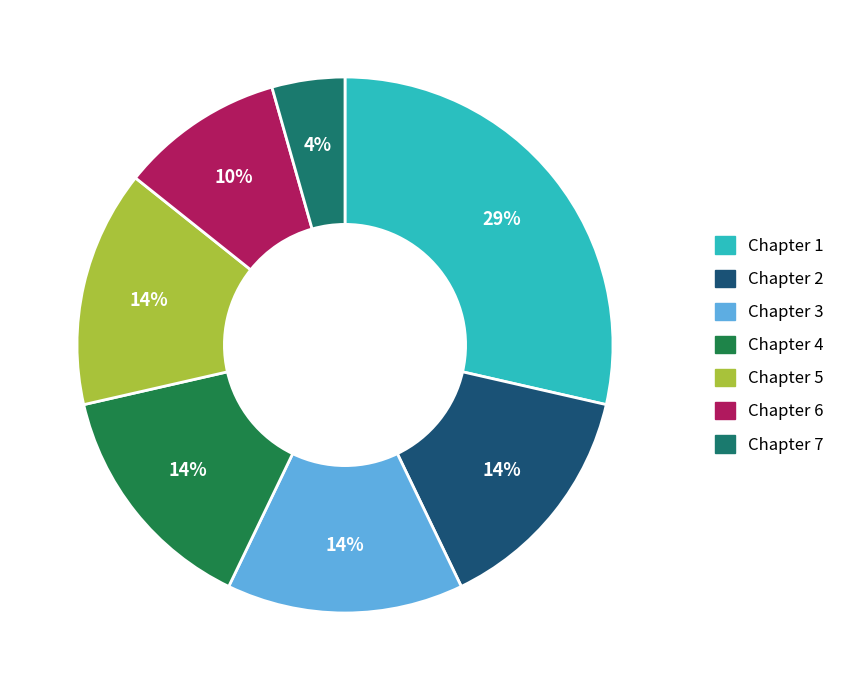

Rank the categories by value from highest to lowest.

Chapter 1, Chapter 2, Chapter 3, Chapter 4, Chapter 5, Chapter 6, Chapter 7